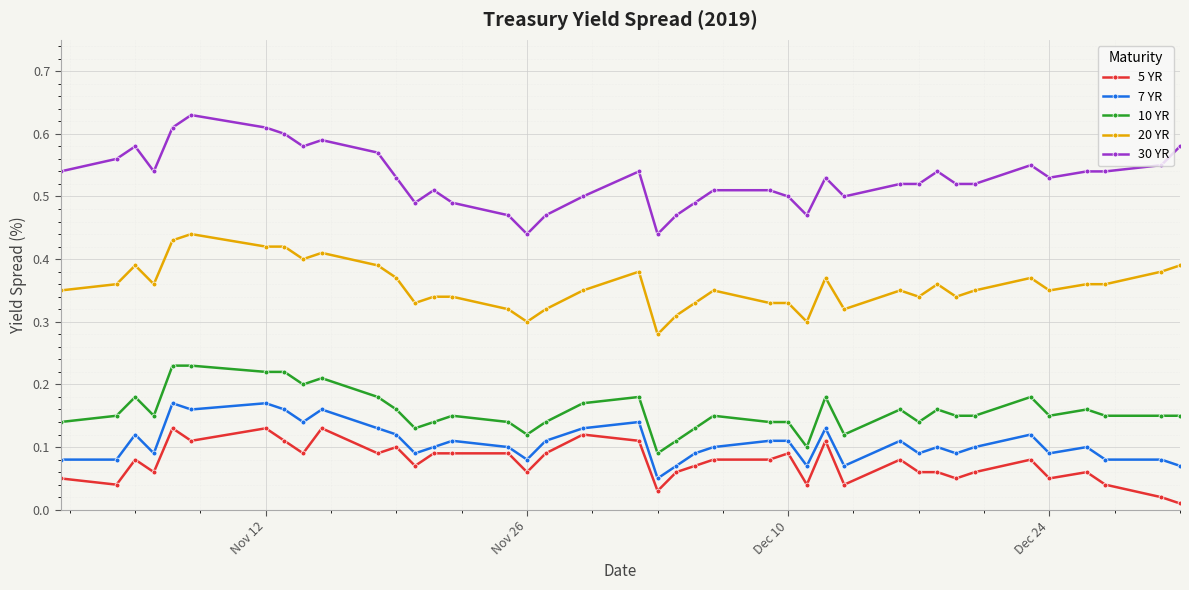

What is the average value of the 10 YR series?

0.2